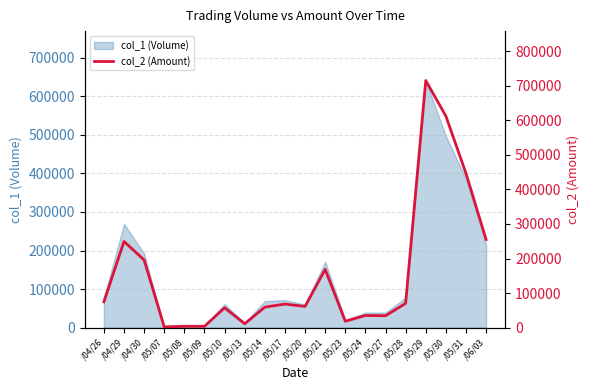

What position from the left is /04/29?

2